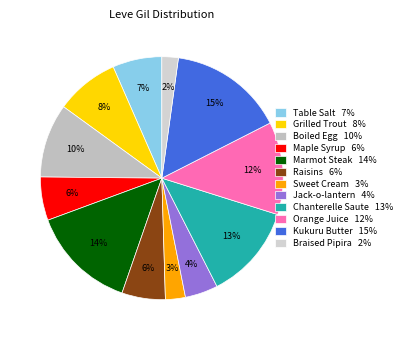

Is Maple Syrup the majority of the pie?

No